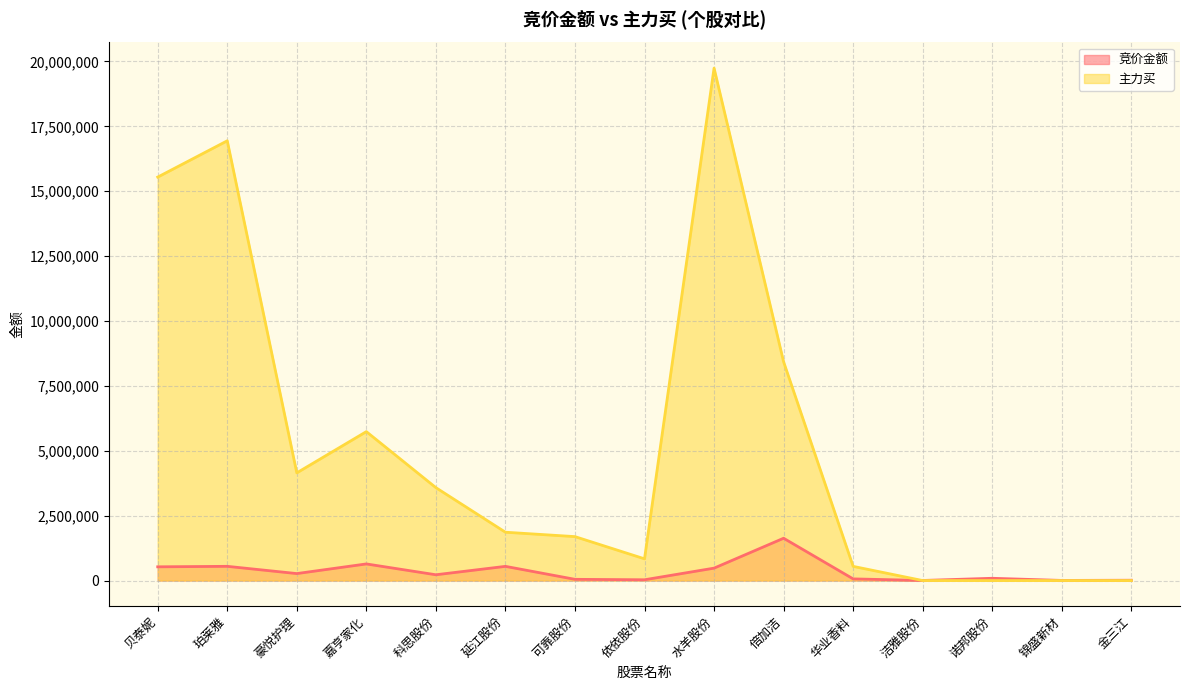

Is the value of 竞价金额 at 金三江 greater than the value of 主力买 at 科思股份?

No